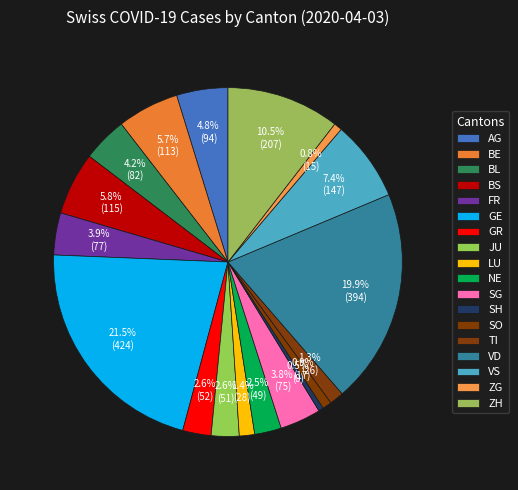

What is the ratio of the value at VD to the value at GE?

0.9